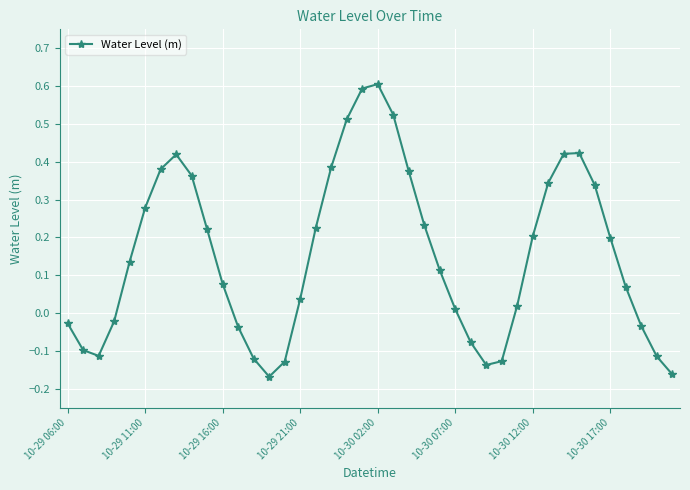

True or false: there are more than 0 points higher than both neighbors.

True